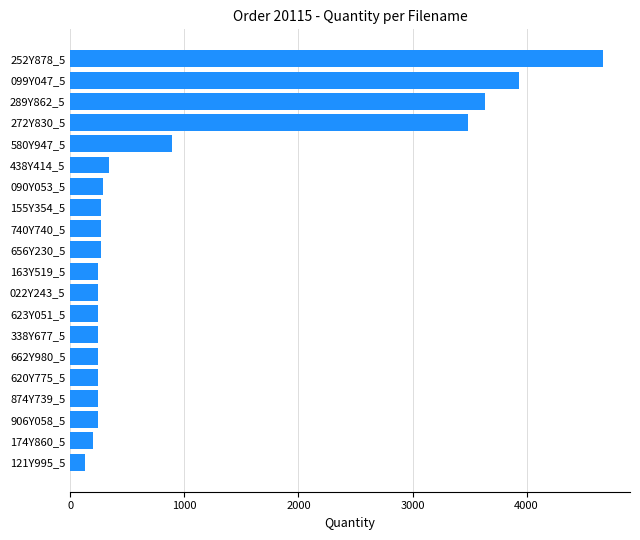

Which category has the highest value across all series?

252Y878_5